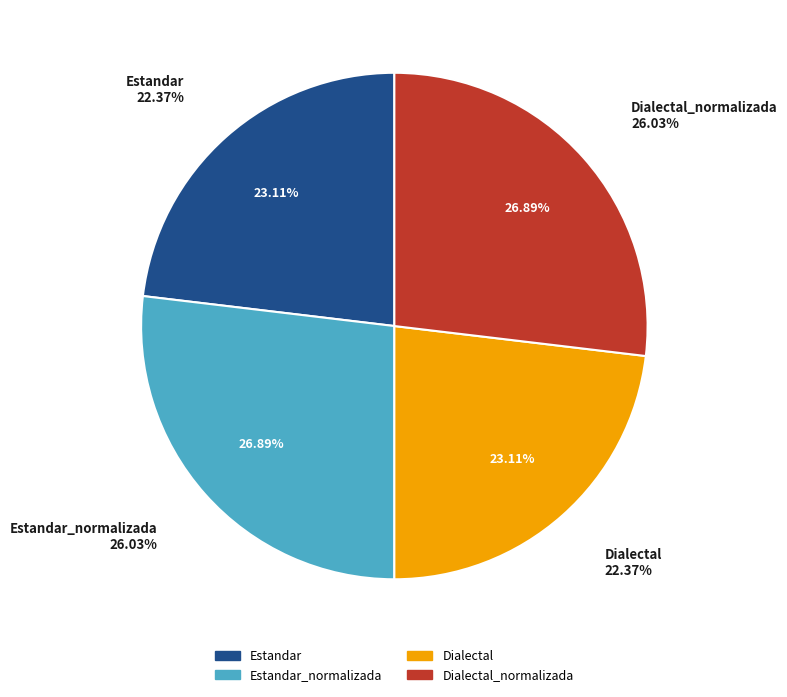

The Estandar slice represents 23% of the pie. True or false?

True